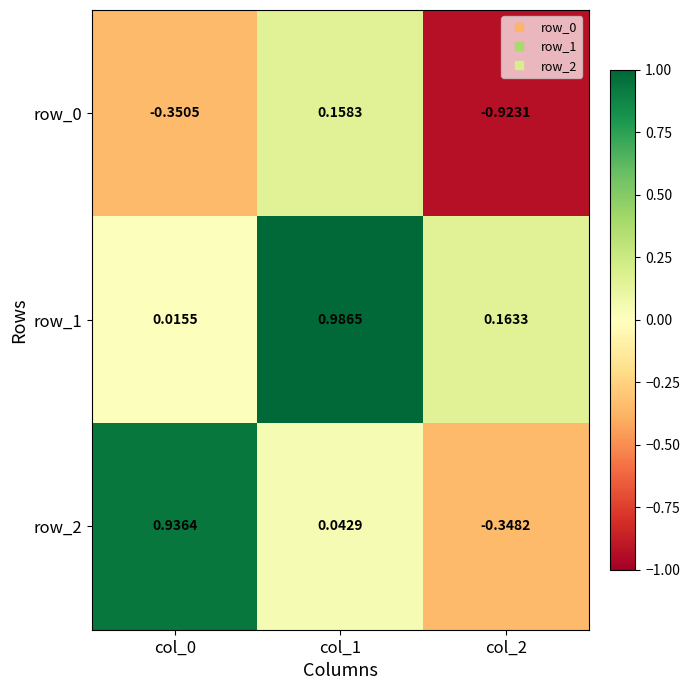

Which category has the highest value across all series?

col_1